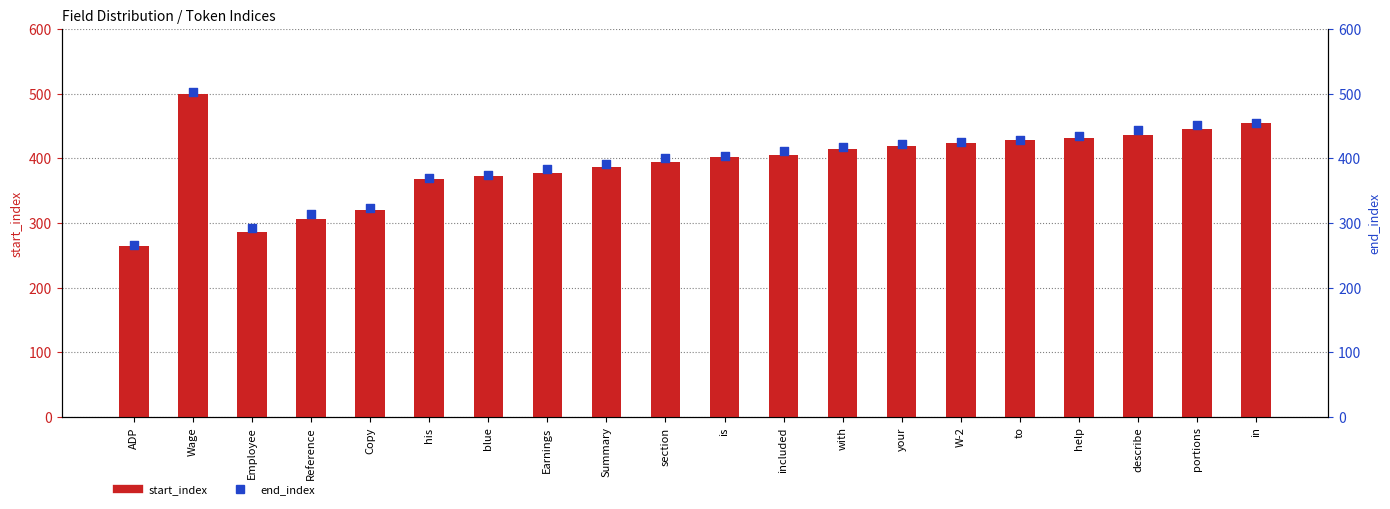

What is the total value across all series at his?

738